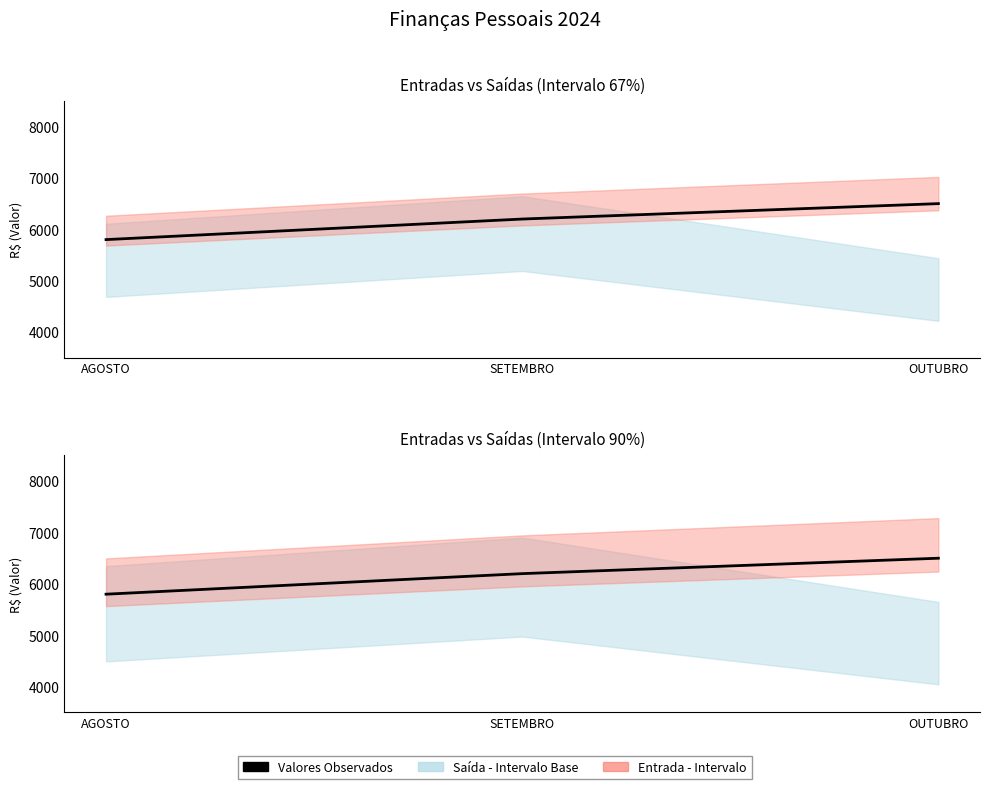

Reading right to left, transcribe all the data shown in this chart.

OUTUBRO=6500	SETEMBRO=6200	AGOSTO=5800